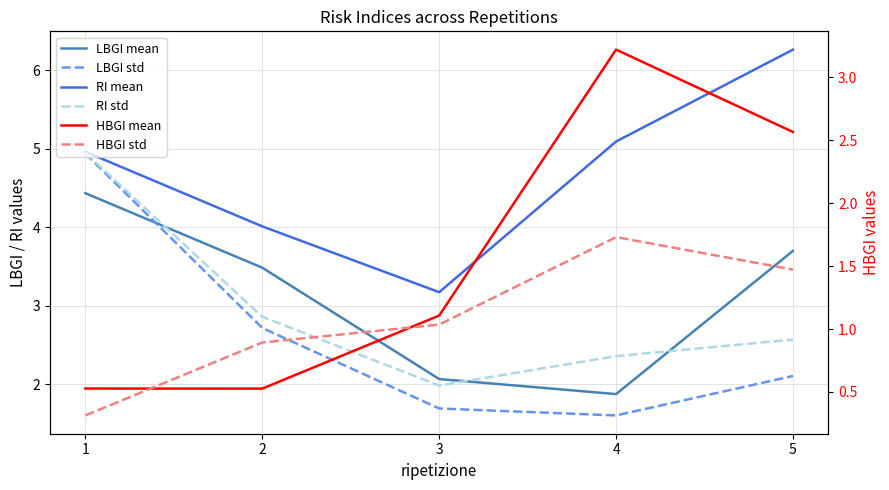

What is the difference between the highest and lowest values at 5?

4.8